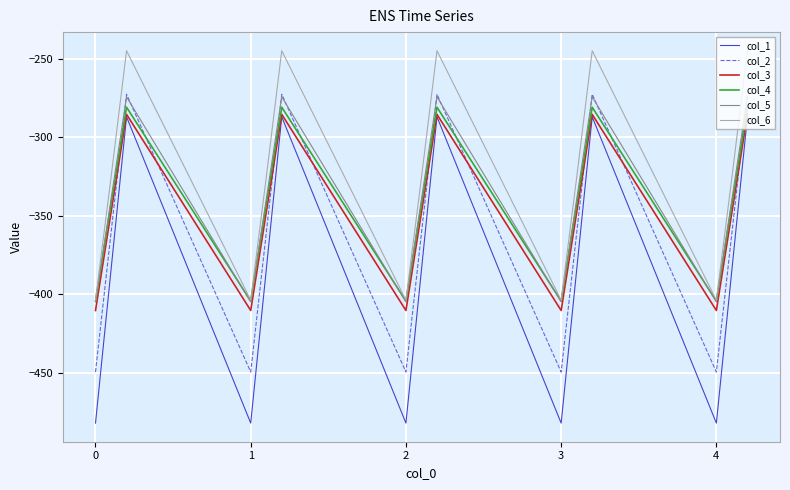

Which series has the largest total across all categories?

col_6